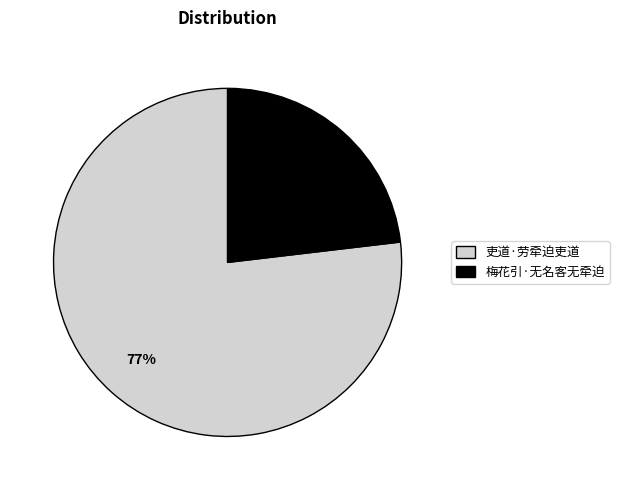

True or false: 吏道·劳牵迫吏道 accounts for 77% of the total.

True